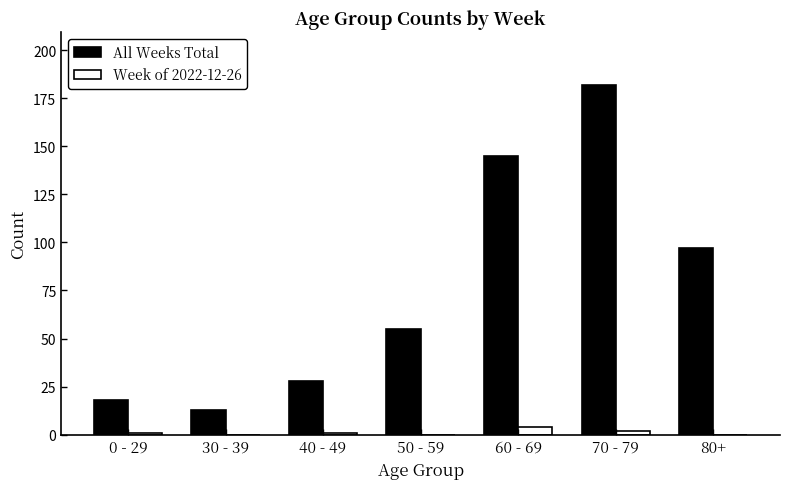

What is the sum of all All Weeks Total values?

538